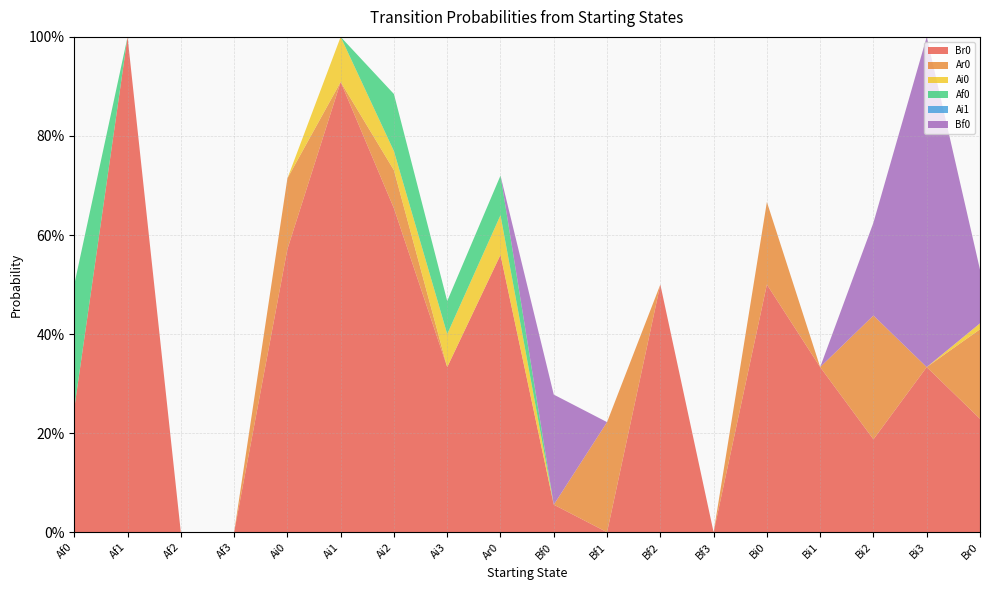

Reading left to right, extract all data points from this chart.

Br0: 0.2	1.0	0.0	0.0	0.6	0.9	0.7	0.3	0.6	0.1	0.0	0.5	0.0	0.5	0.3	0.2	0.3	0.2
Ar0: 0.0	0.0	0.0	0.0	0.1	0.0	0.1	0.0	0.0	0.0	0.2	0.0	0.0	0.2	0.0	0.2	0.0	0.2
Ai0: 0.0	0.0	0.0	0.0	0.0	0.1	0.0	0.1	0.1	0.0	0.0	0.0	0.0	0.0	0.0	0.0	0.0	0.0
Af0: 0.2	0.0	0.0	0.0	0.0	0.0	0.1	0.1	0.1	0.0	0.0	0.0	0.0	0.0	0.0	0.0	0.0	0.0
Ai1: 0.0	0.0	0.0	0.0	0.0	0.0	0.0	0.0	0.0	0.0	0.0	0.0	0.0	0.0	0.0	0.0	0.0	0.0
Bf0: 0.0	0.0	0.0	0.0	0.0	0.0	0.0	0.0	0.0	0.2	0.0	0.0	0.0	0.0	0.0	0.2	0.7	0.1